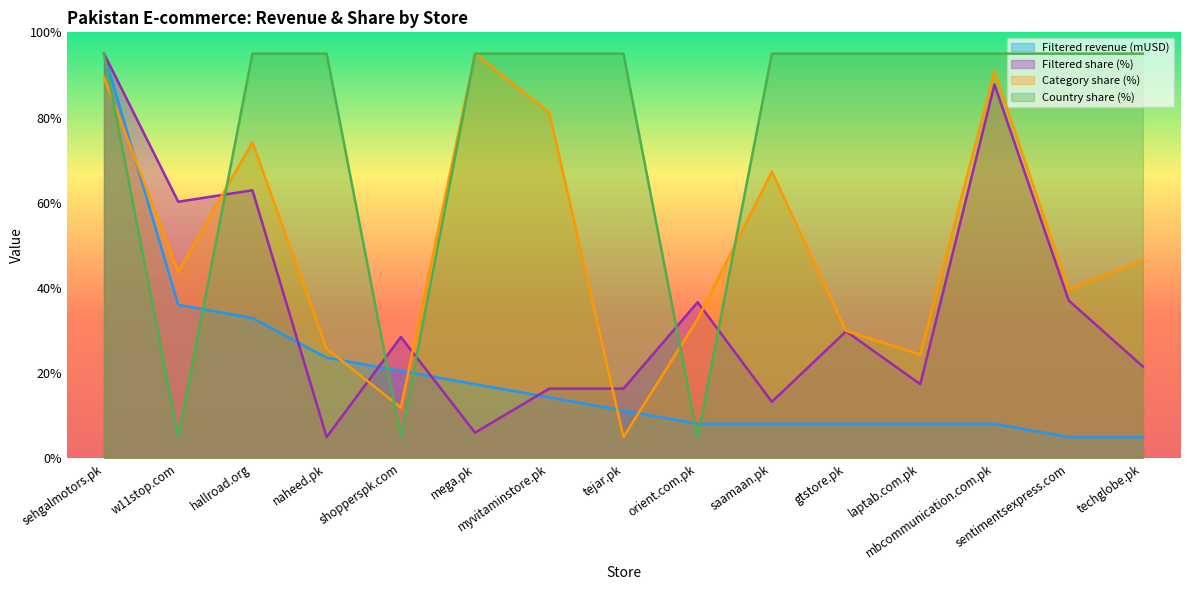

Read the Category share (%) value at gtstore.pk.

29.9